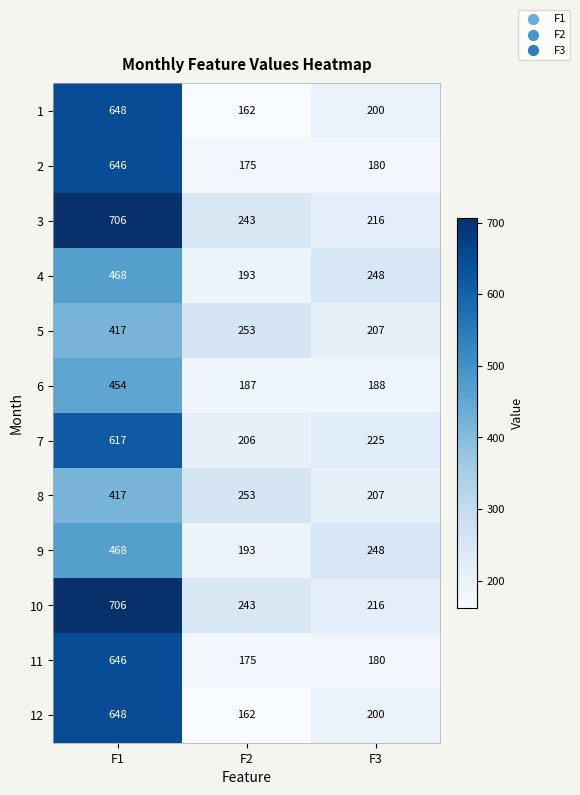

How many data points in 3 are less than 243?

1